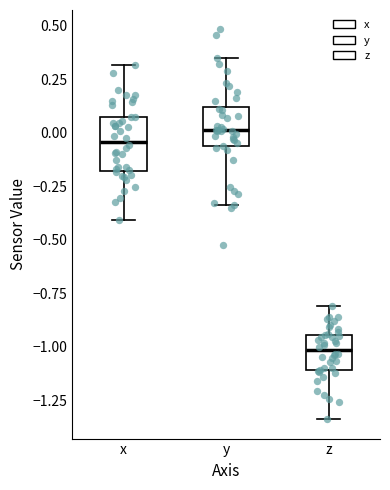

Where is the upper edge of the box for y on the y-axis? The values are not printed on the chart, so give them approximately, as read against the axis.

0.10